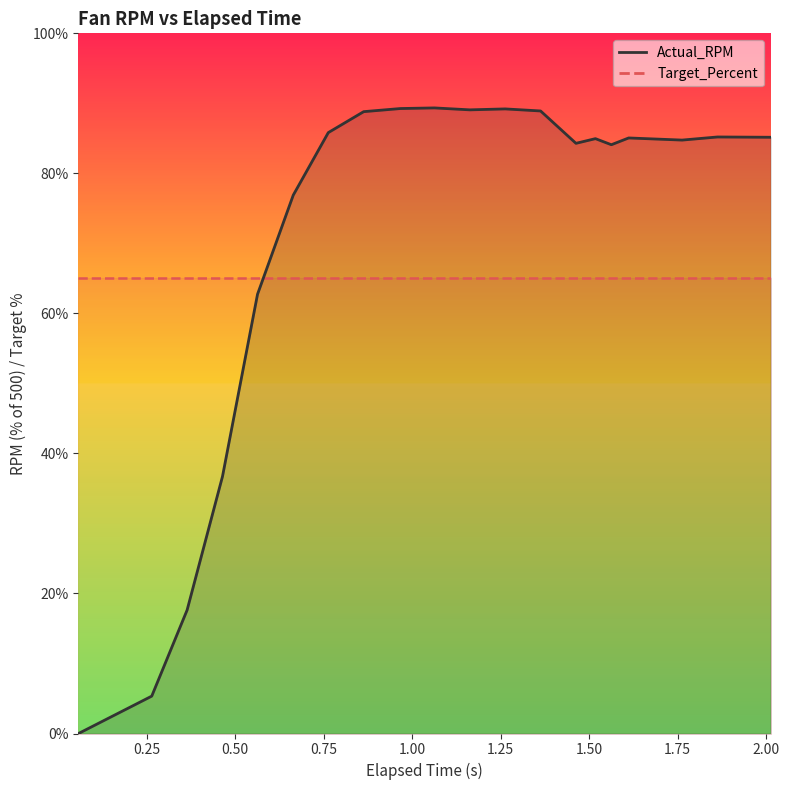

What is the label of the 20th point from the left?

2.013